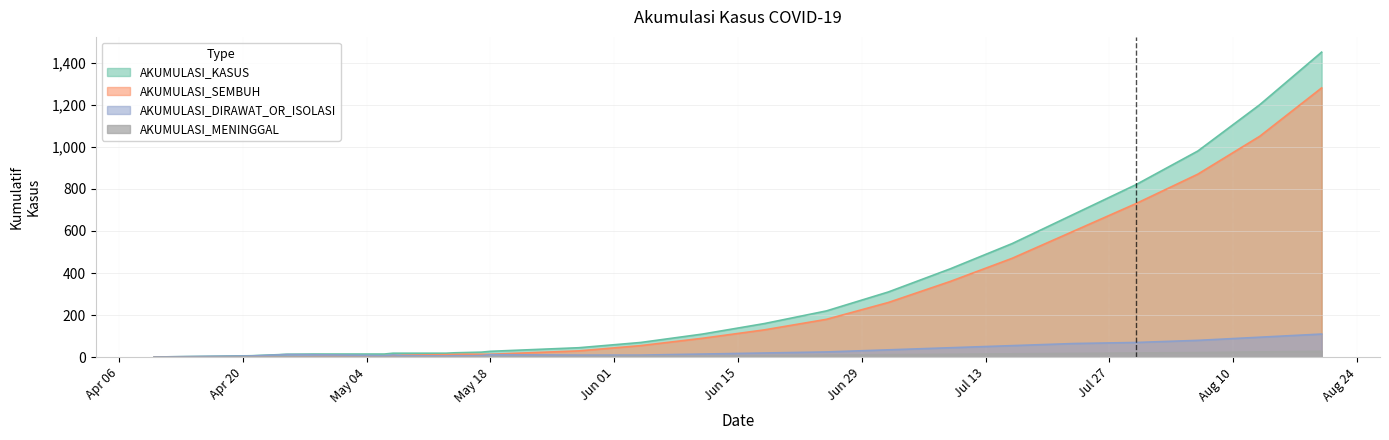

At which label is AKUMULASI_SEMBUH closest to 640?

2020-07-23